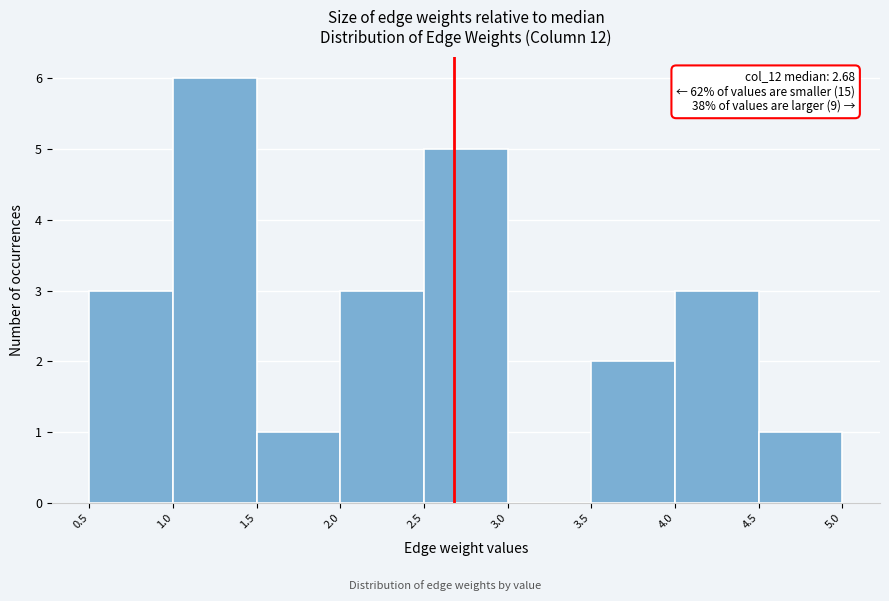

Over which range of the x-axis is the bar tallest?

1.0 to 1.5